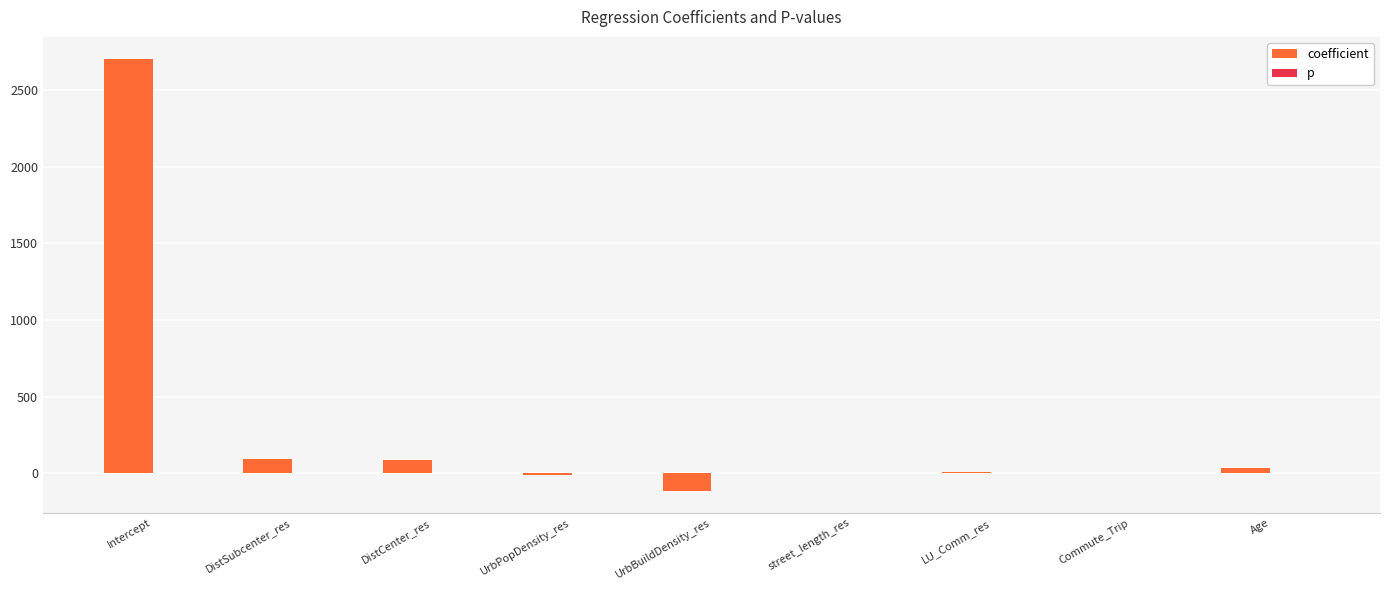

The value of coefficient at DistSubcenter_res is 92.6. True or false?

True